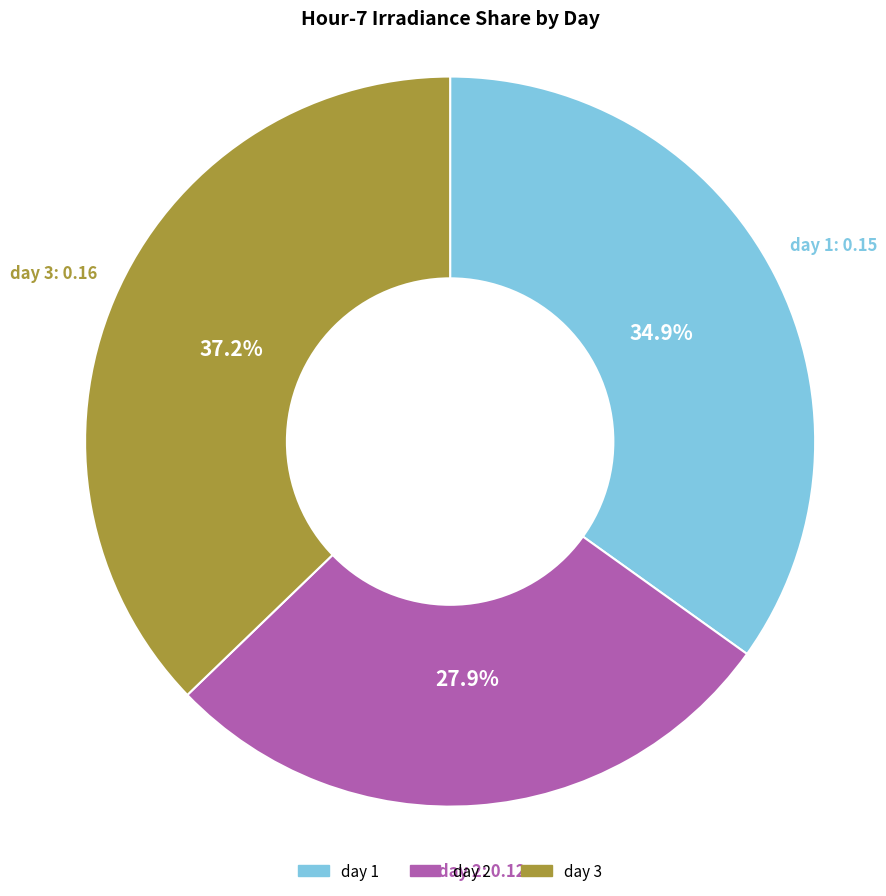

Rank the categories by value from highest to lowest.

day 3, day 1, day 2